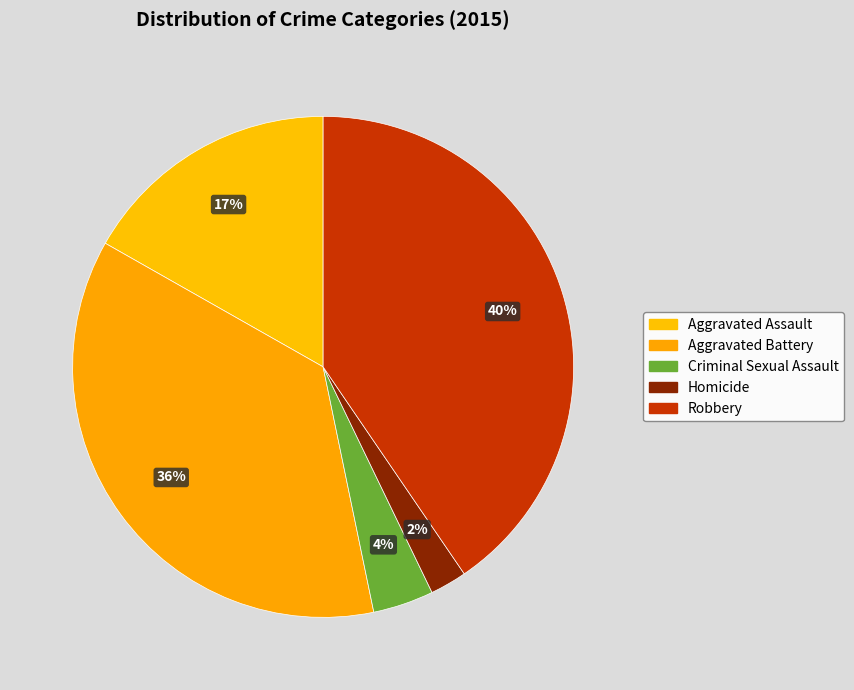

Do Homicide and Aggravated Battery together represent more than half of the pie?

No